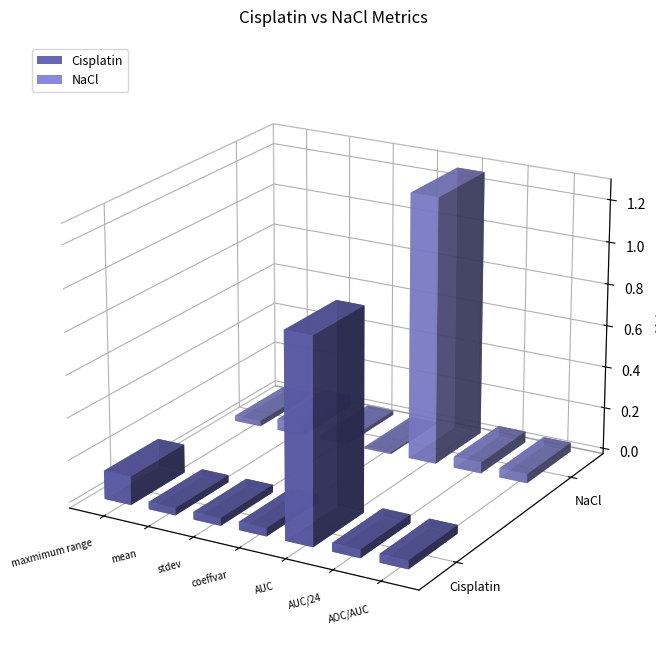

What is the approximate value of NaCl at mean?

0.1